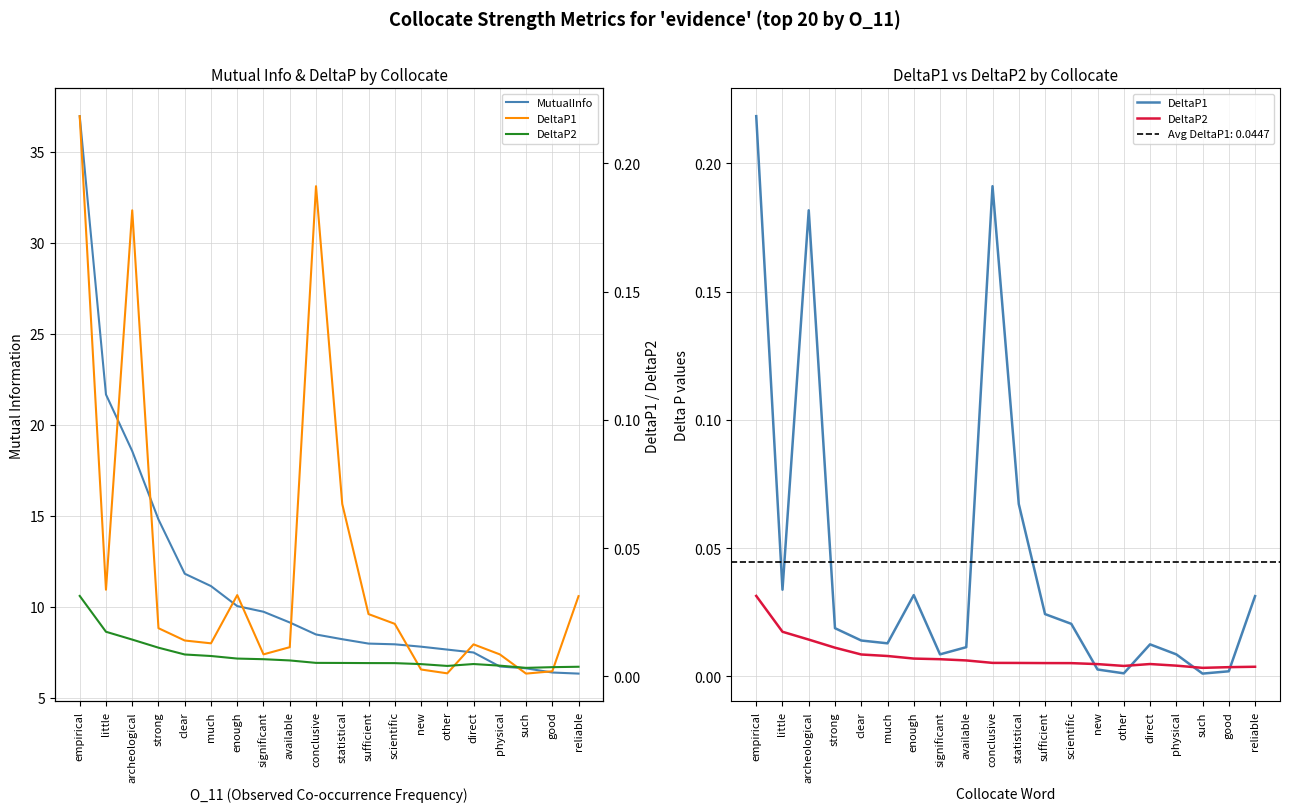

Does the chart display data point markers on the line(s)?

No